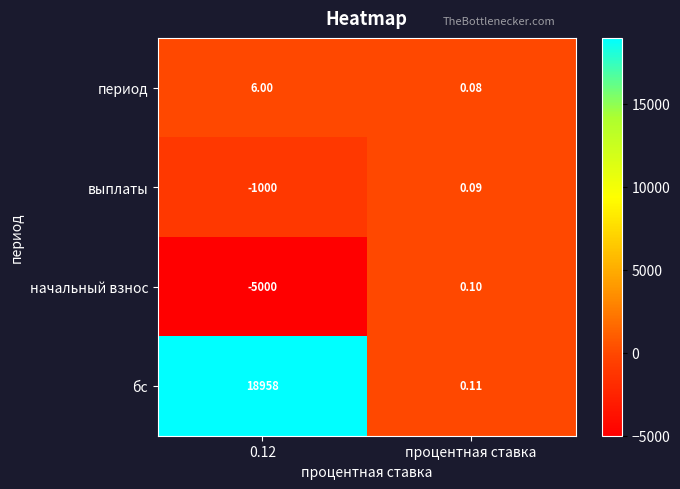

Which series has the widest spread of values?

бс